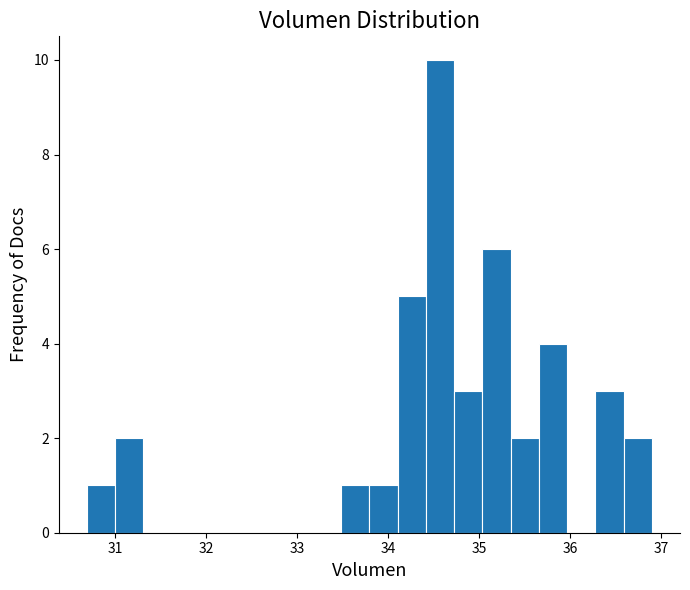

Read against the x-axis, roughly where is the centre of the tallest bar?

34.6